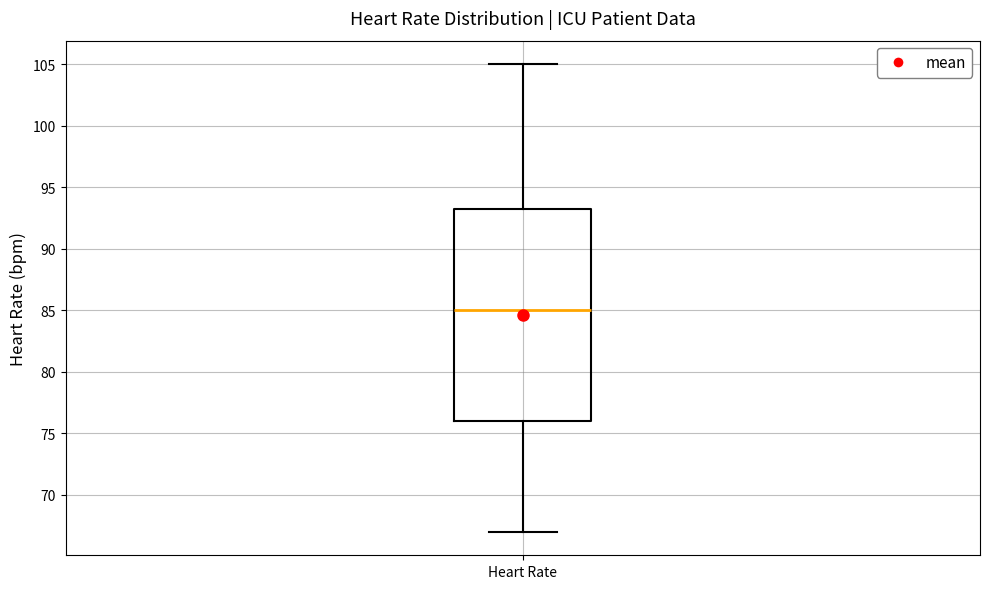

Where is the lower edge of the box for Heart Rate on the y-axis? The values are not printed on the chart, so give them approximately, as read against the axis.

76.0